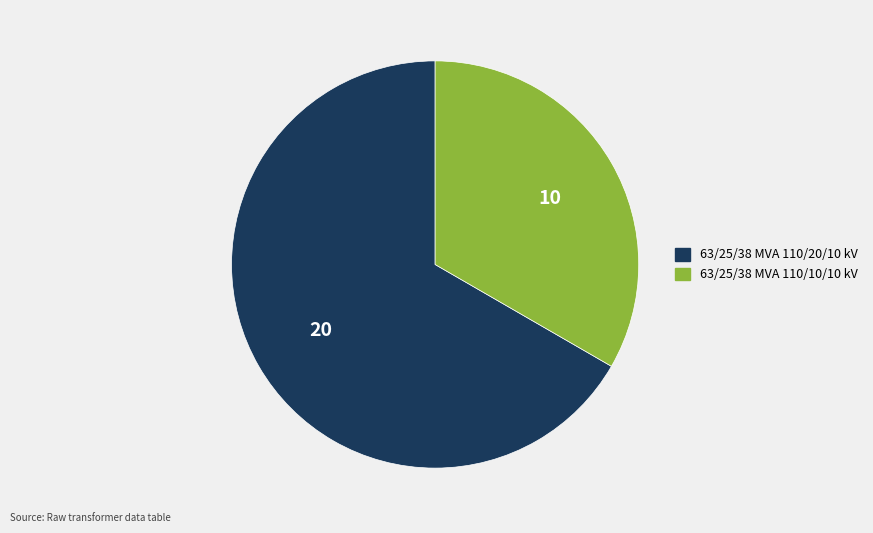

How many slices are in this pie chart?

2